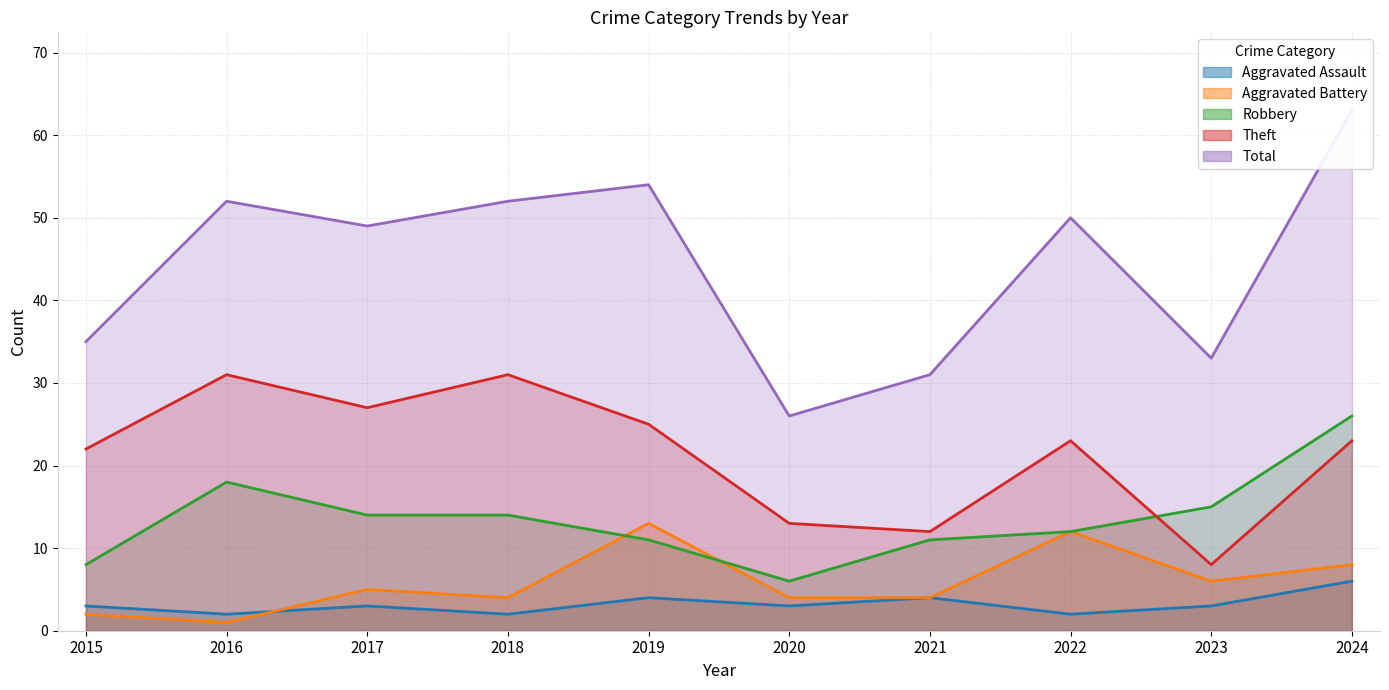

How many interior local valleys does the Robbery series have?

1